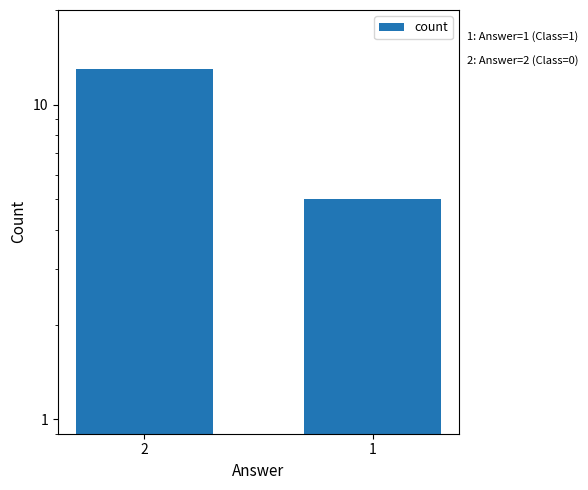

Which category has the lowest value across all series?

1